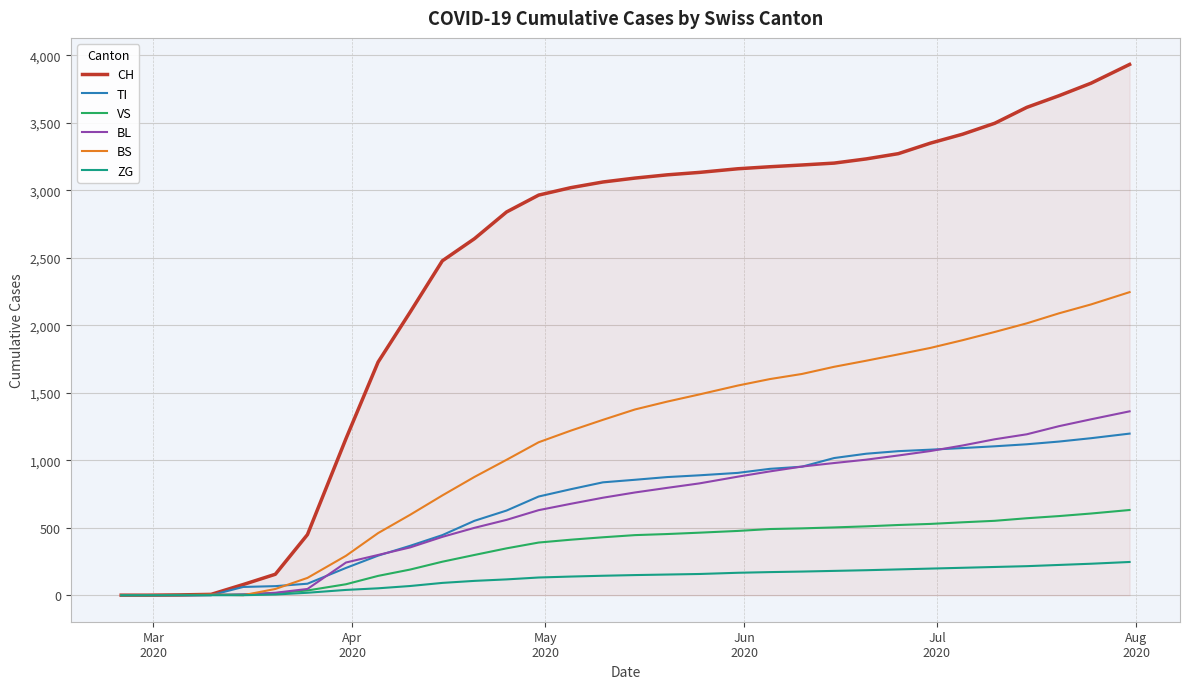

Which series has the largest total across all categories?

CH